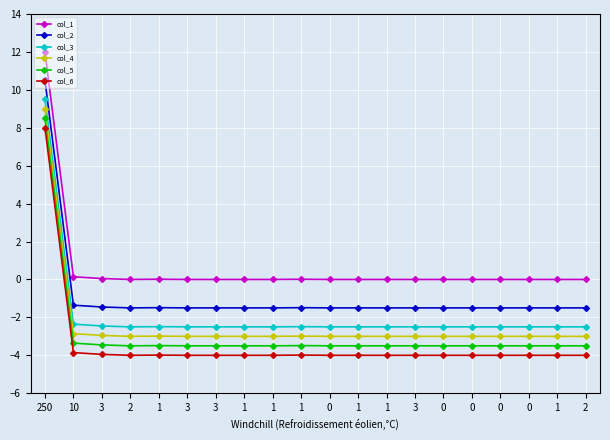

Is the value of col_1 at 0 greater than the value of col_5 at 10?

Yes